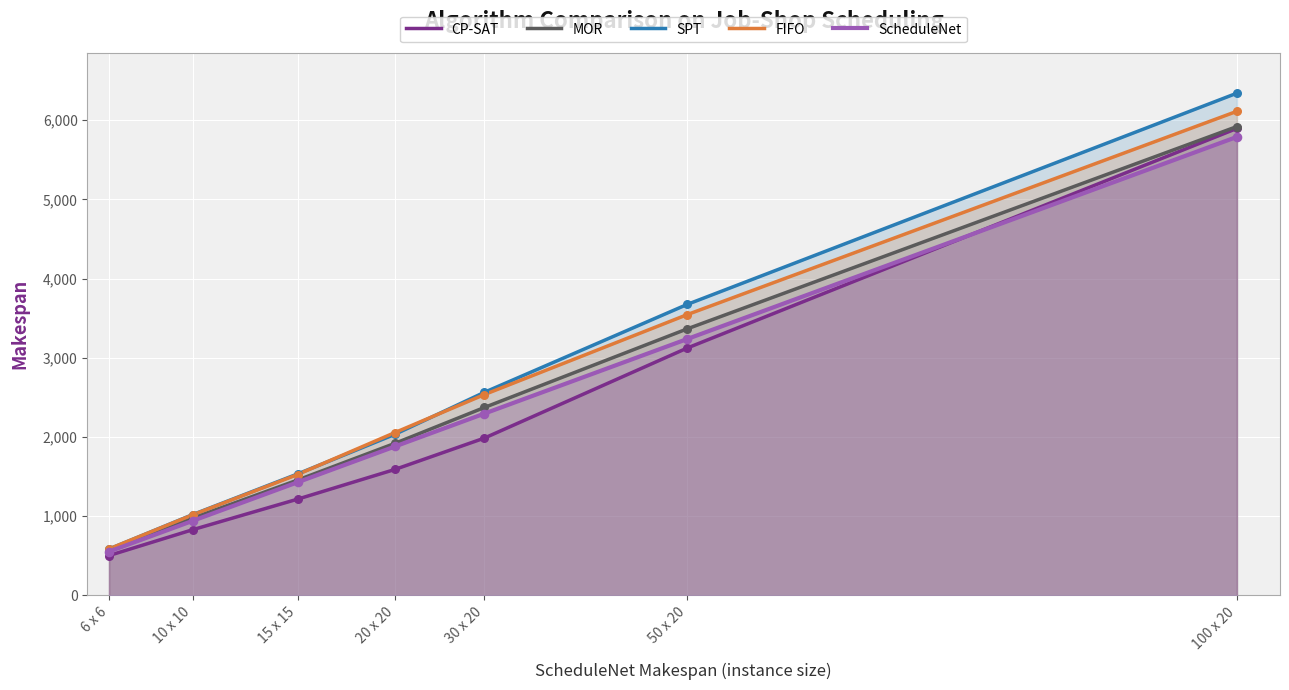

At how many categories does at least one series exceed 2925?

2